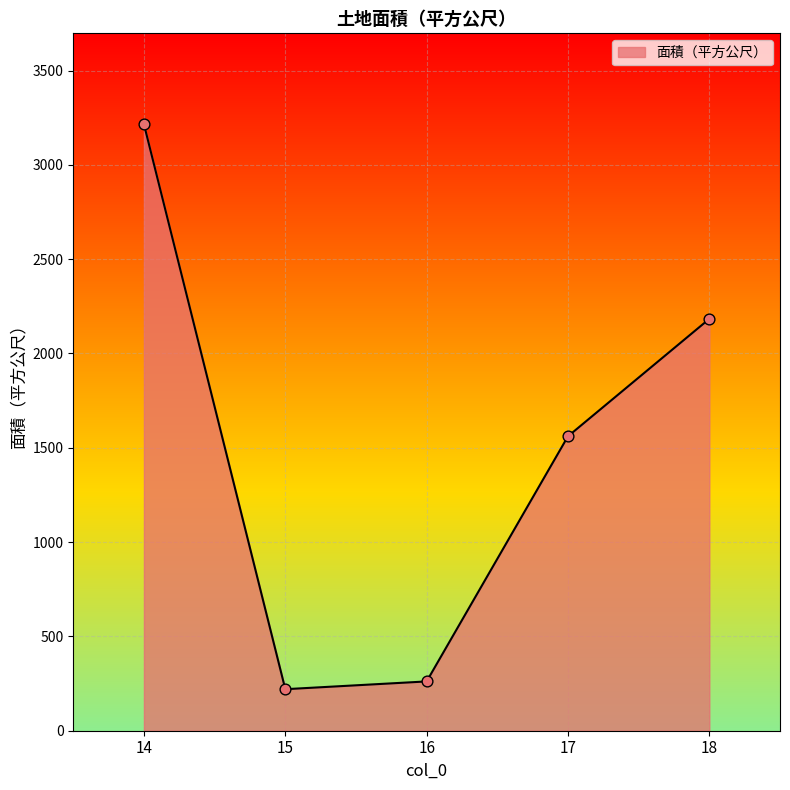

Which has a higher value, 18 or 16?

18